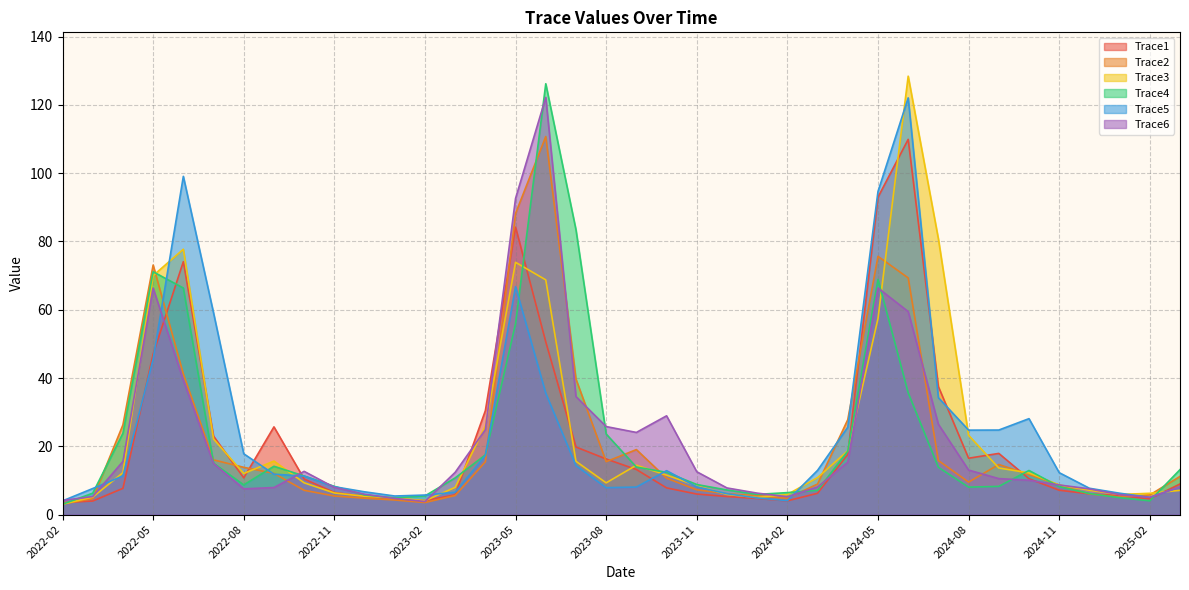

Does the chart display data point markers on the line(s)?

No